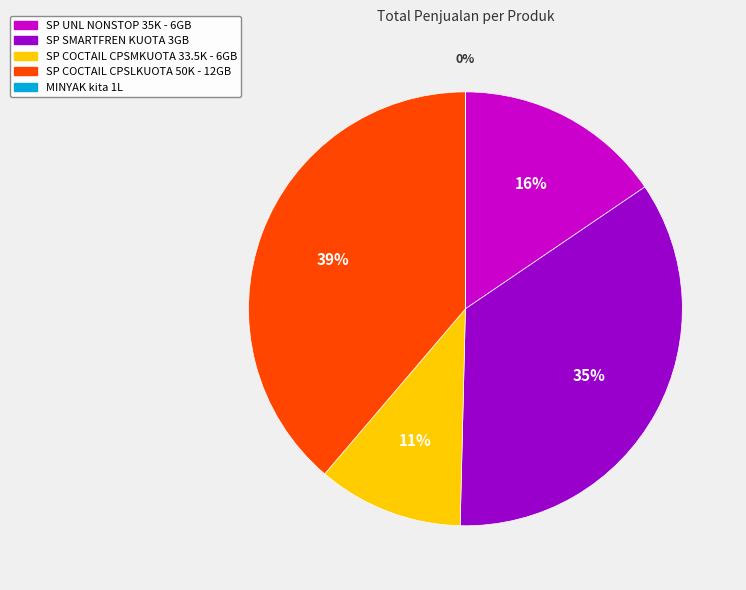

To the nearest percent, what is the difference between the SP COCTAIL CPSLKUOTA 50K - 12GB and SP SMARTFREN KUOTA 3GB slice percentages?

4%